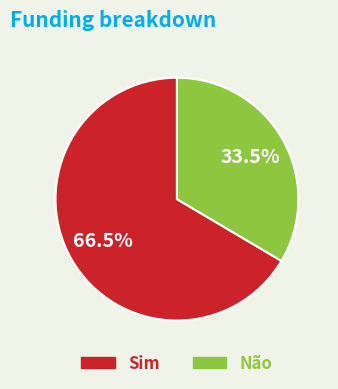

What is the ratio of the value at Não to the value at Sim?

0.5